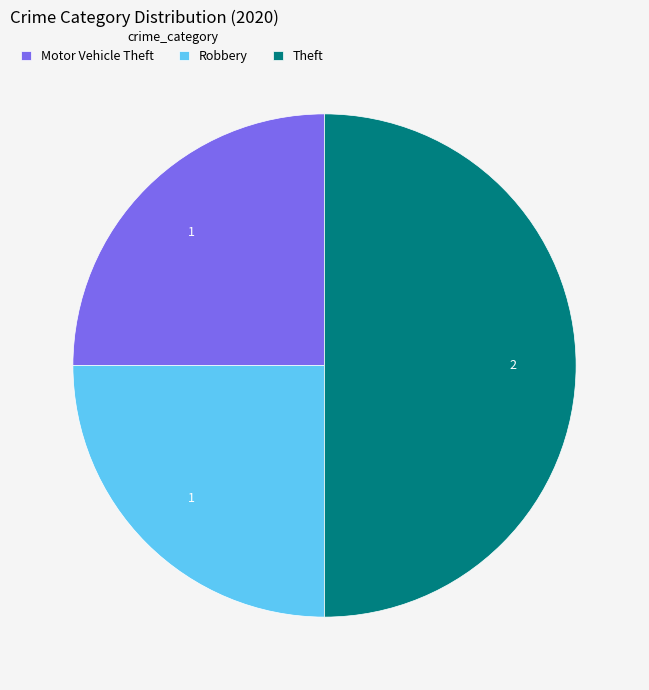

Is Motor Vehicle Theft the majority of the pie?

No